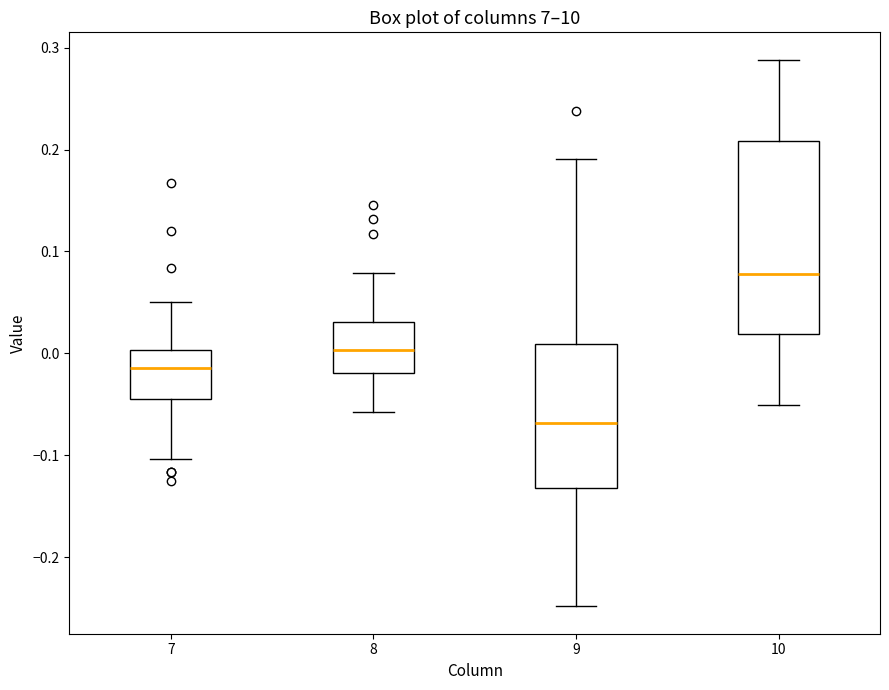

Reading left to right, read every box against the y-axis: the position of its median line, the range the box covers, and the ends of its whiskers. The values are not printed on the chart, so give them approximately, as read against the axis.

7: median -0.01, box -0.04 to 0.00, whiskers -0.10 to 0.05
8: median 0.00, box -0.02 to 0.03, whiskers -0.06 to 0.08
9: median -0.07, box -0.13 to 0.01, whiskers -0.25 to 0.19
10: median 0.08, box 0.02 to 0.21, whiskers -0.05 to 0.29